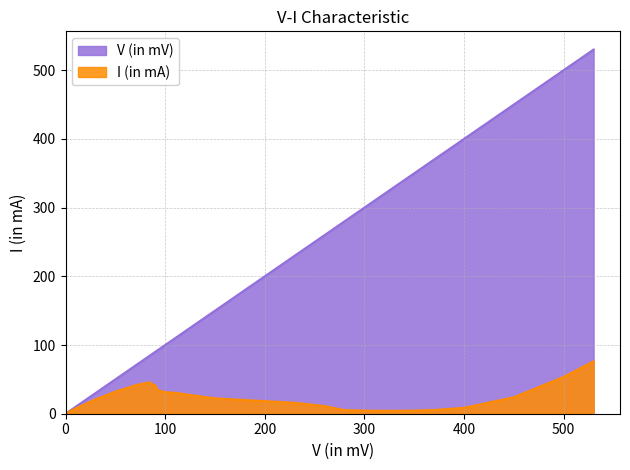

What is the value of the I (in mA) point at the 7th from the left?

41.4